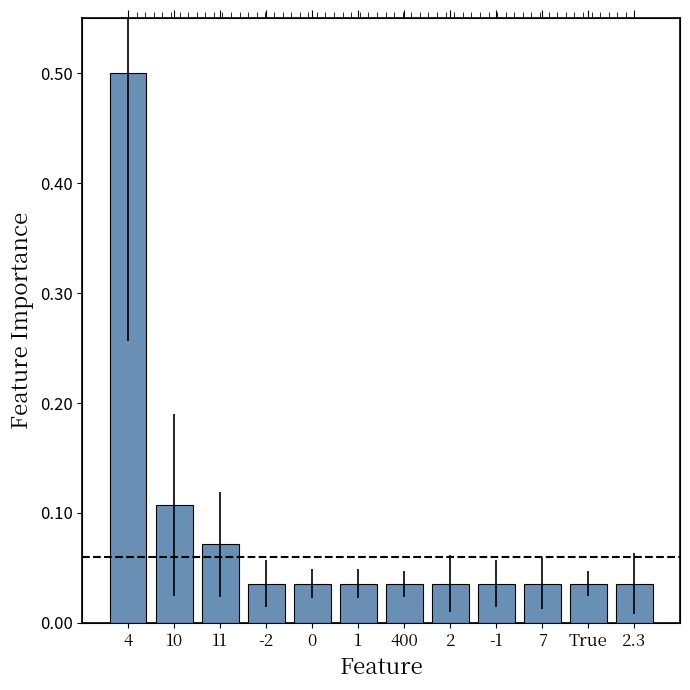

List the labels in order of value, smallest first.

-2, 0, 1, 400, 2, -1, 7, True, 2.3, 11, 10, 4